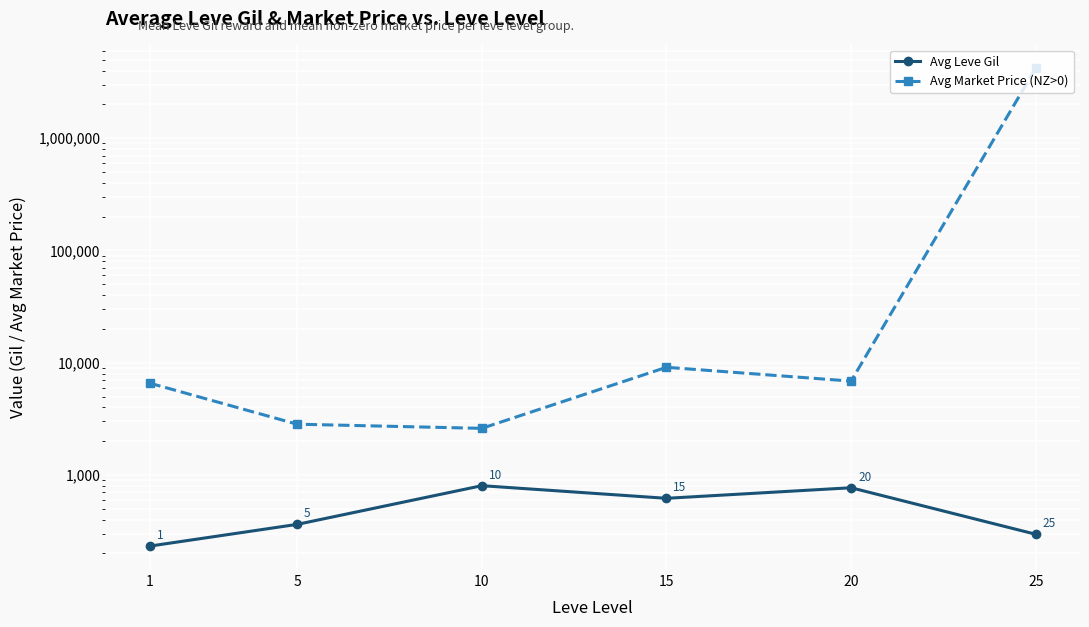

What is the difference between the highest and lowest values at 10?

1800.0